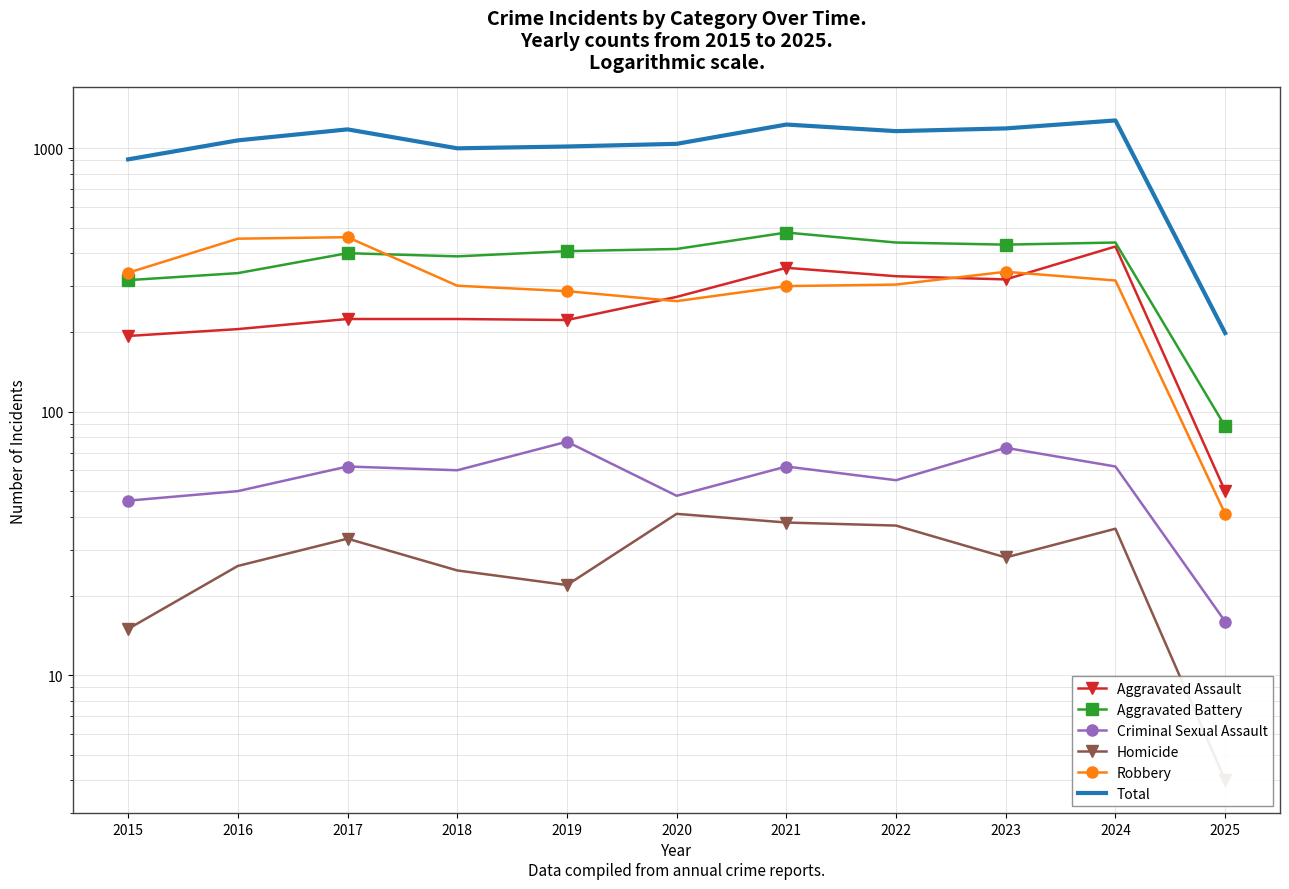

At 2015, list the series in order from largest to smallest.

Total, Robbery, Aggravated Battery, Aggravated Assault, Criminal Sexual Assault, Homicide